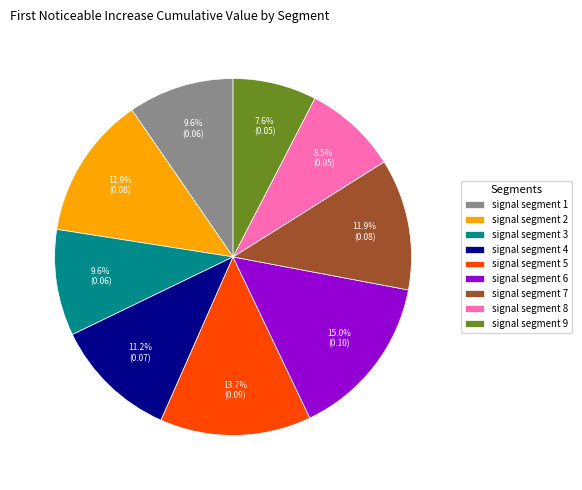

Is the sum of signal segment 8 and signal segment 4 greater than half?

No